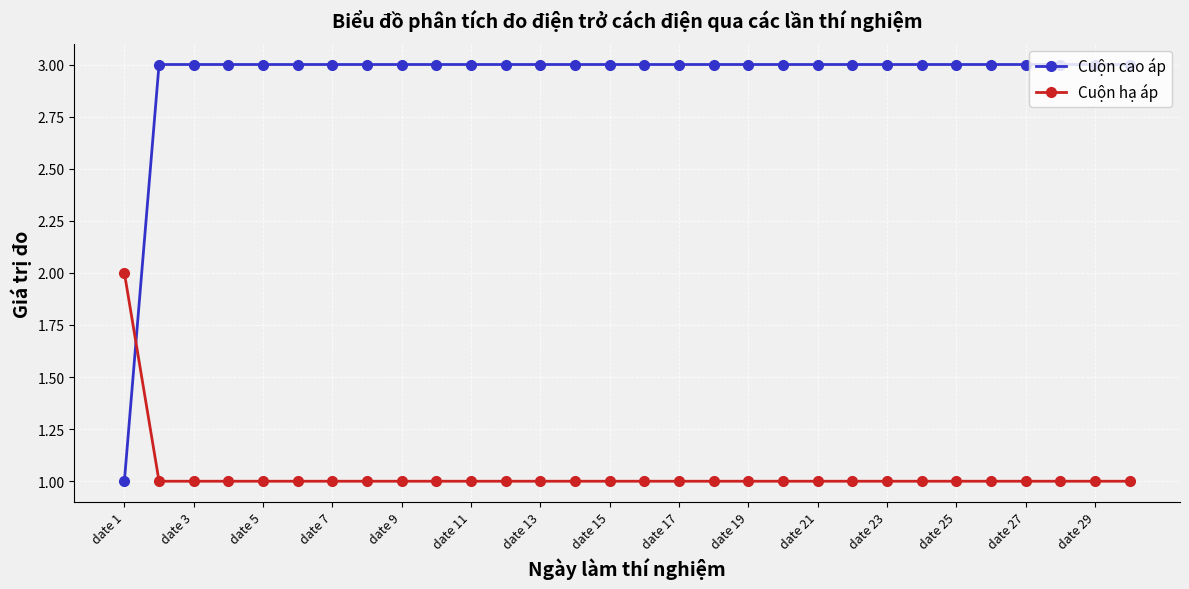

Which series ends up on top after the final intersection of Cuộn hạ áp and Cuộn cao áp?

Cuộn cao áp